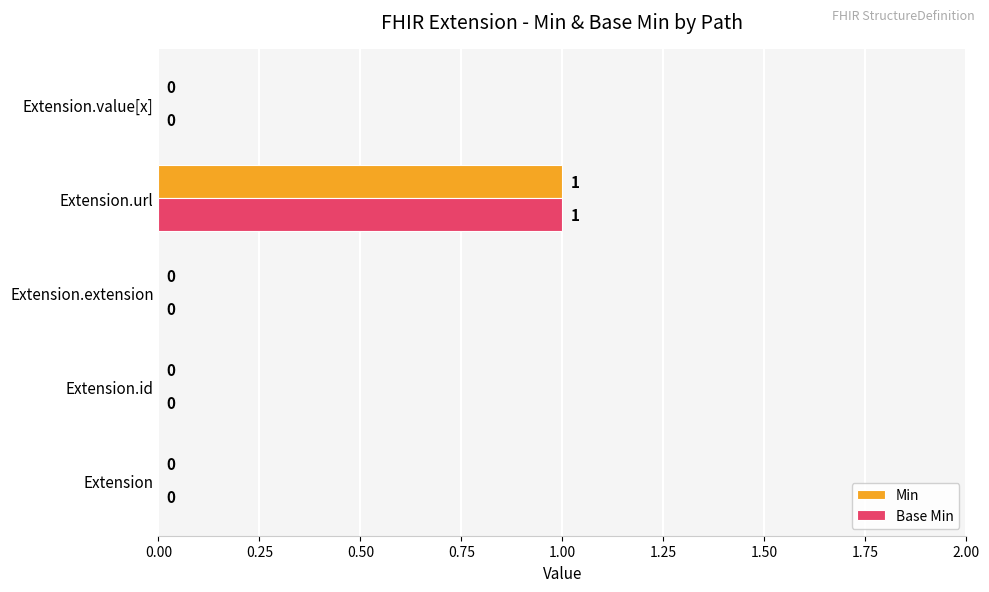

The value of Min at Extension.extension is -1. True or false?

False